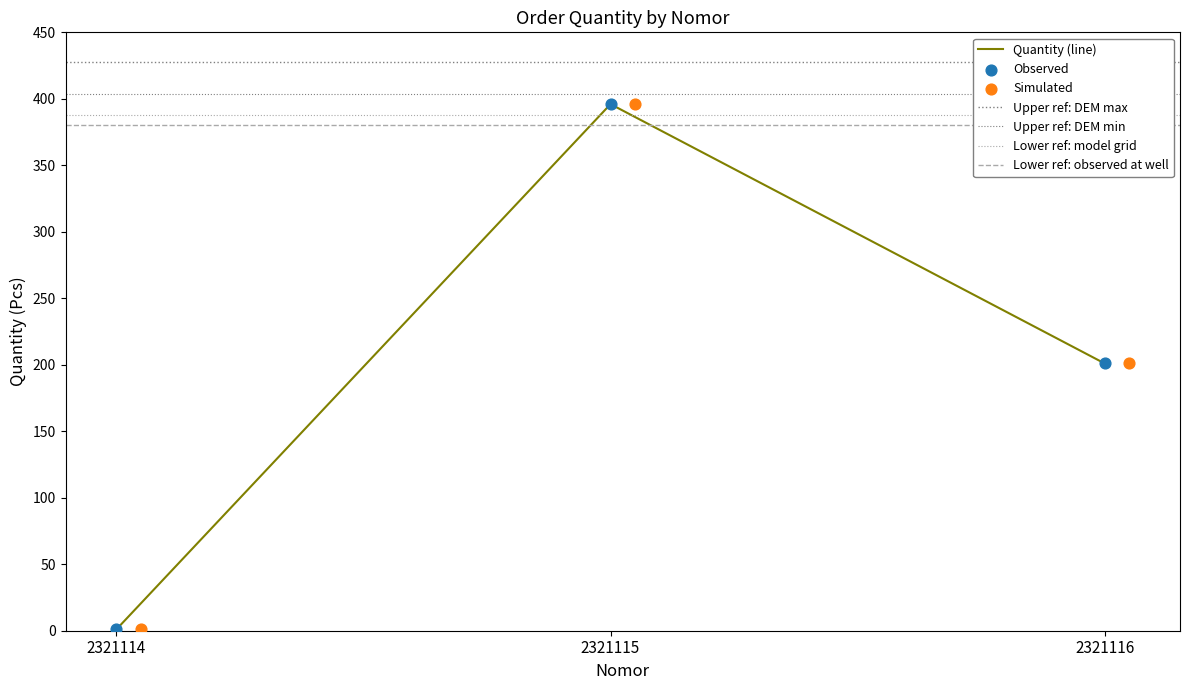

Between 2321116 and 2321114, which is larger?

2321116